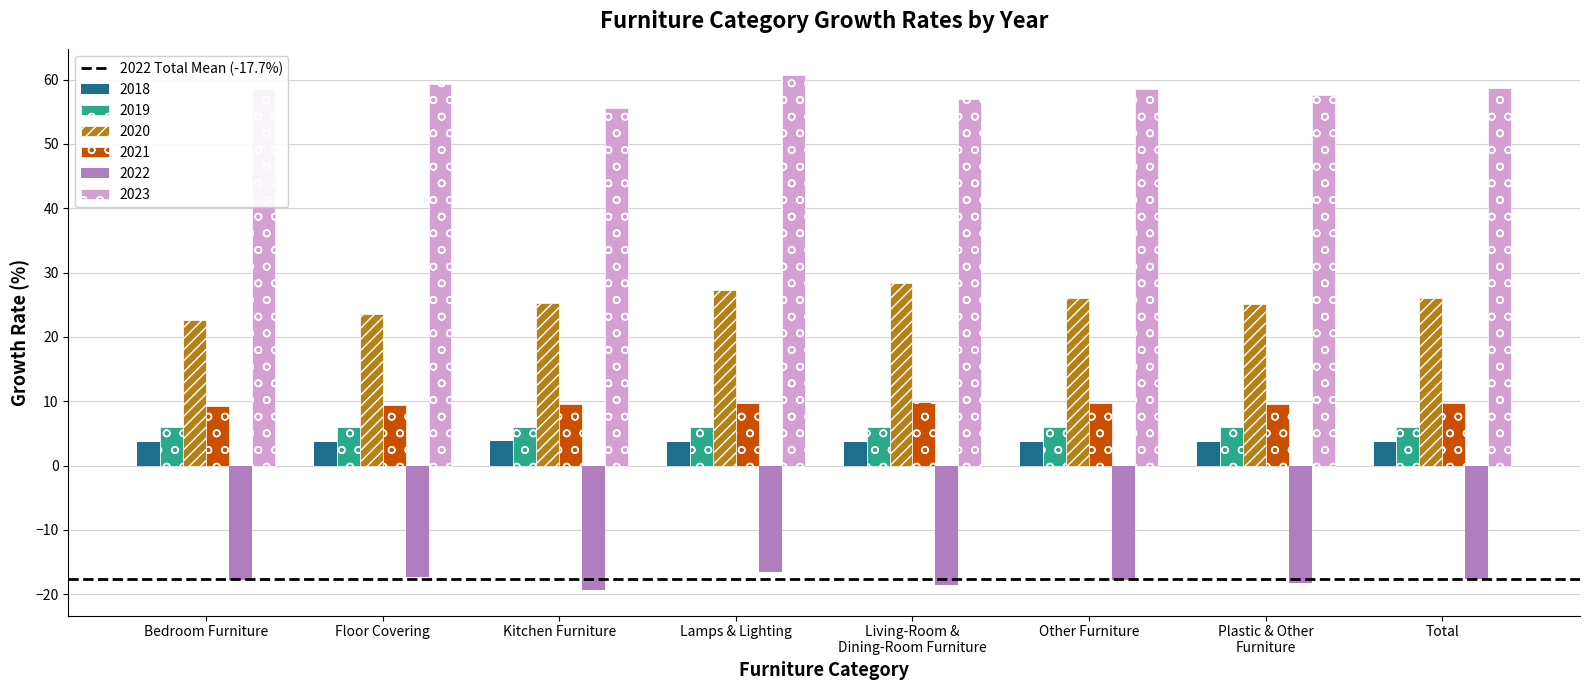

How many groups of bars are there?

8